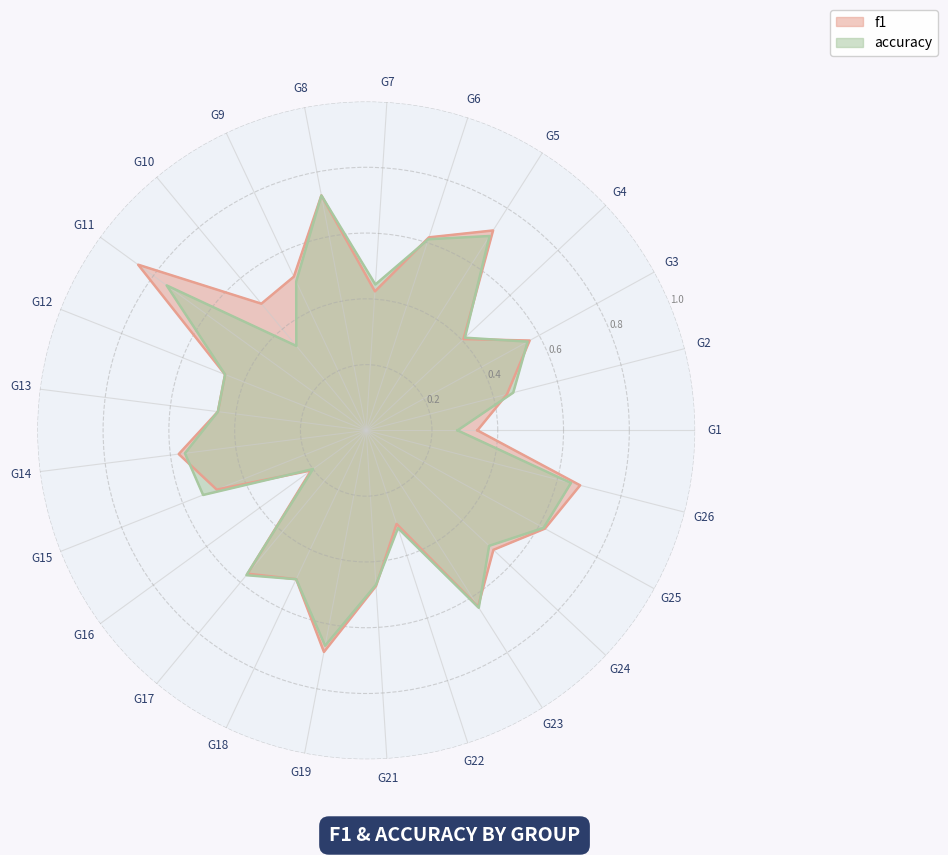

How many times do accuracy and f1 cross each other?

10